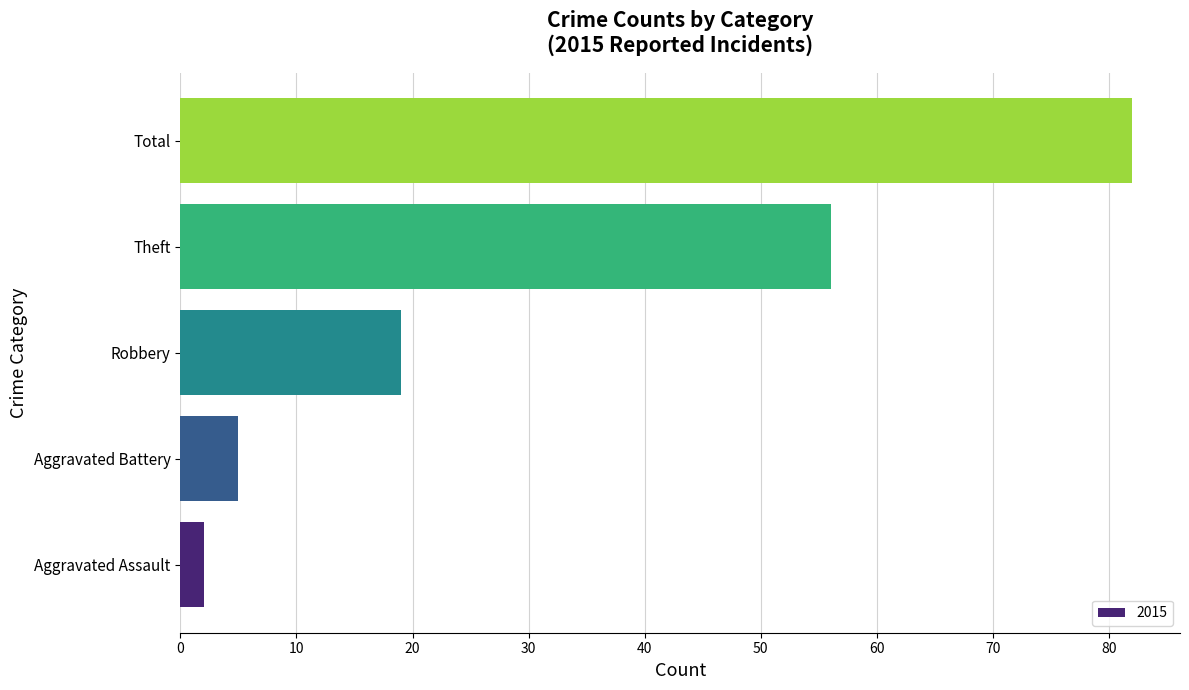

Which category has the highest value across all series?

Total